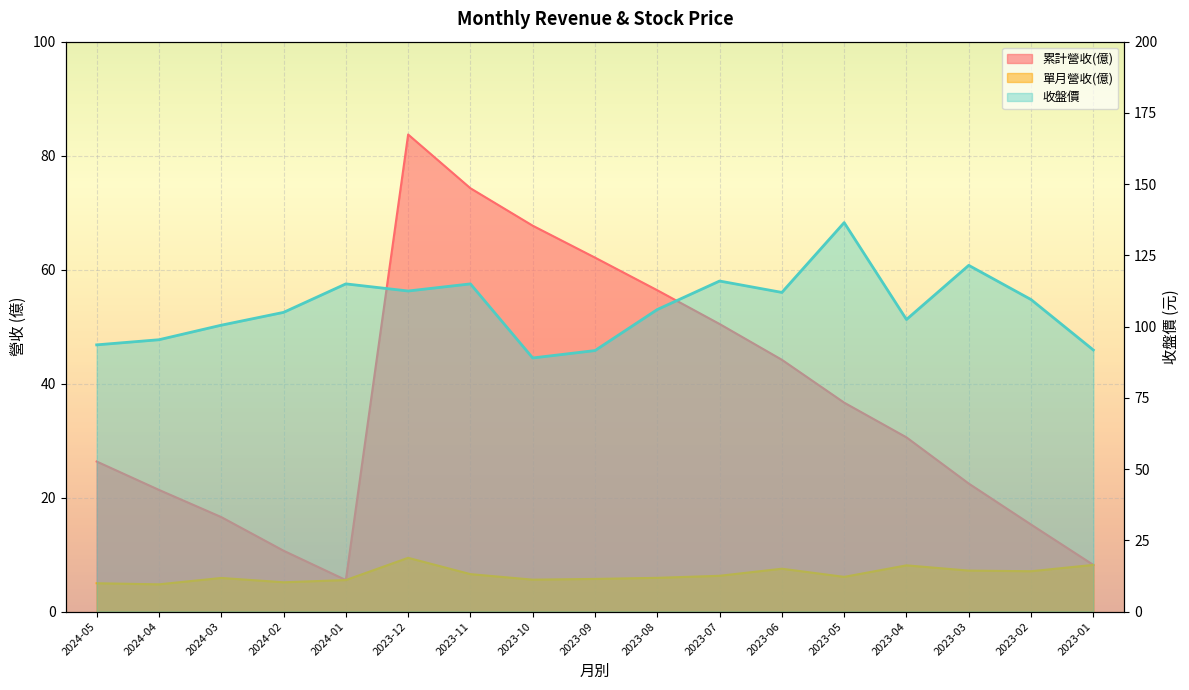

What is the average value of the 收盤價 series?

106.7